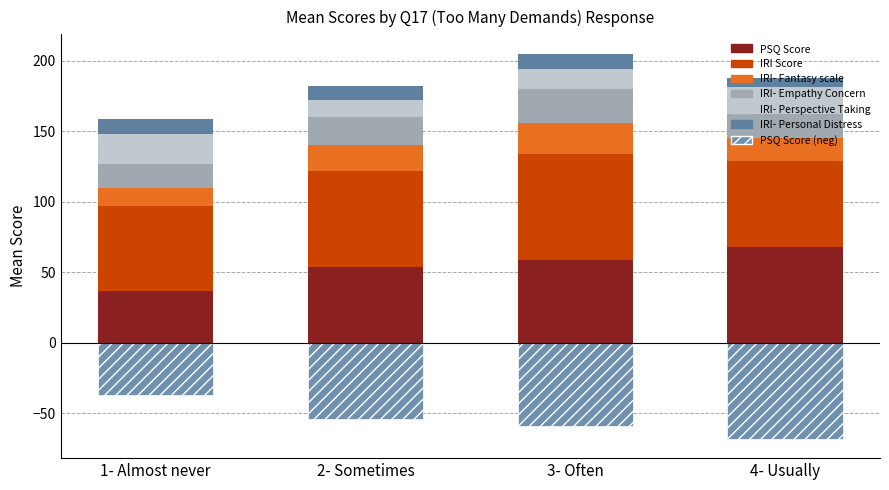

Where is IRI- Empathy Concern nearest to the value 20?

2- Sometimes